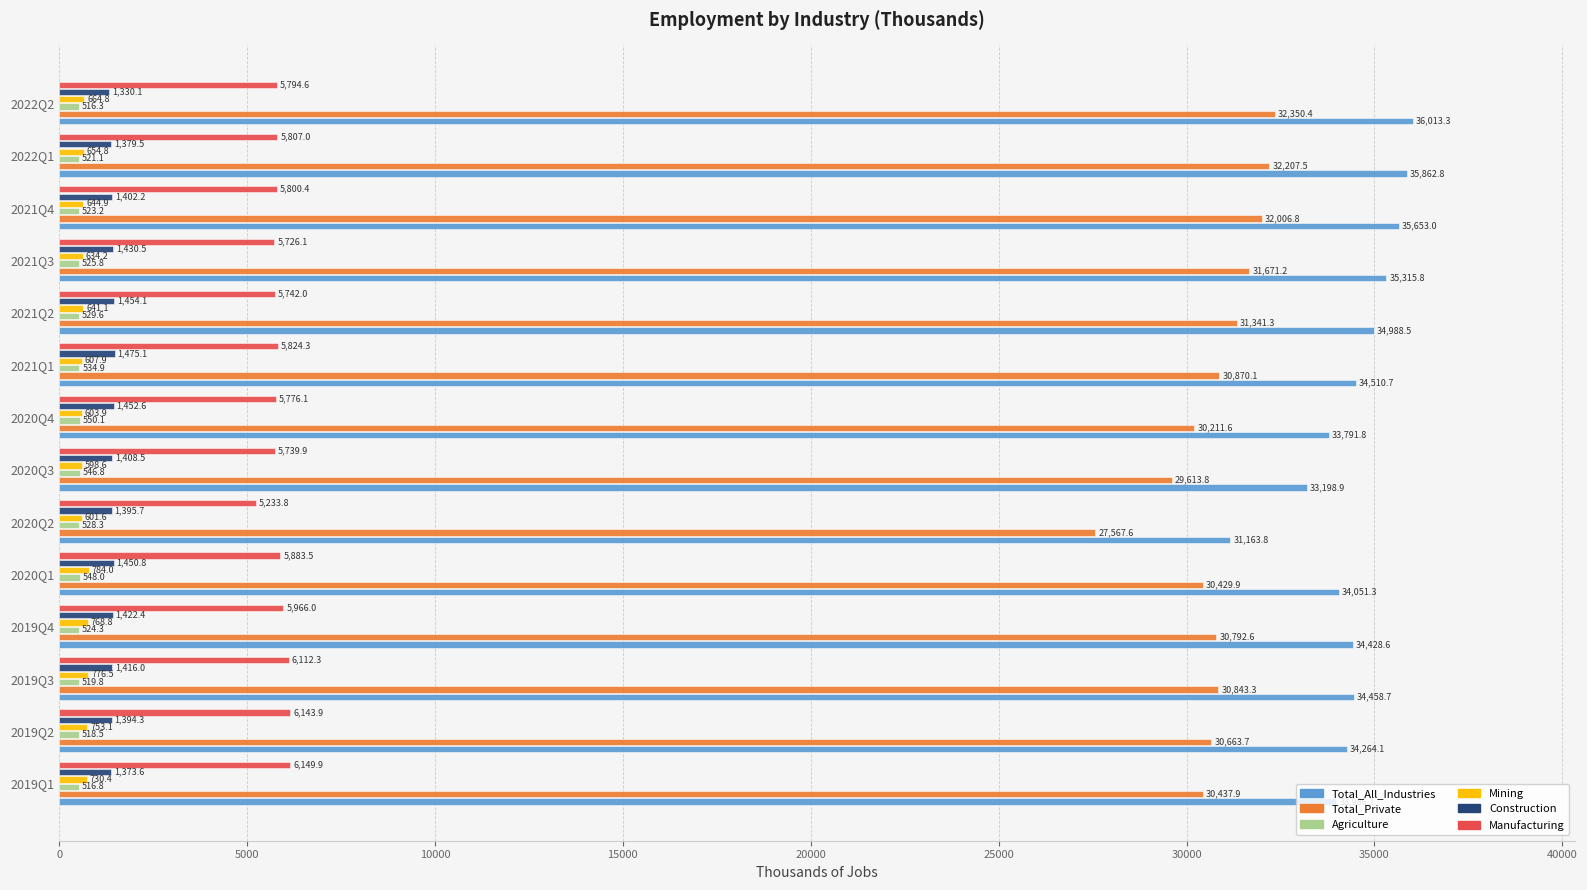

Which series changed the most between 2019Q3 and 2021Q3?

Total_All_Industries